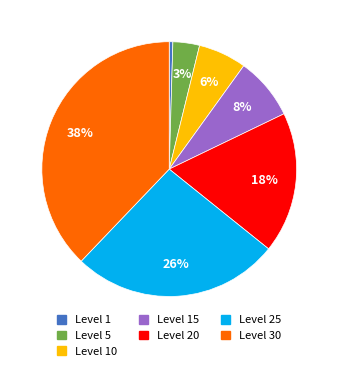

To the nearest percent, what is the combined percentage of Level 10 and Level 5?

9%